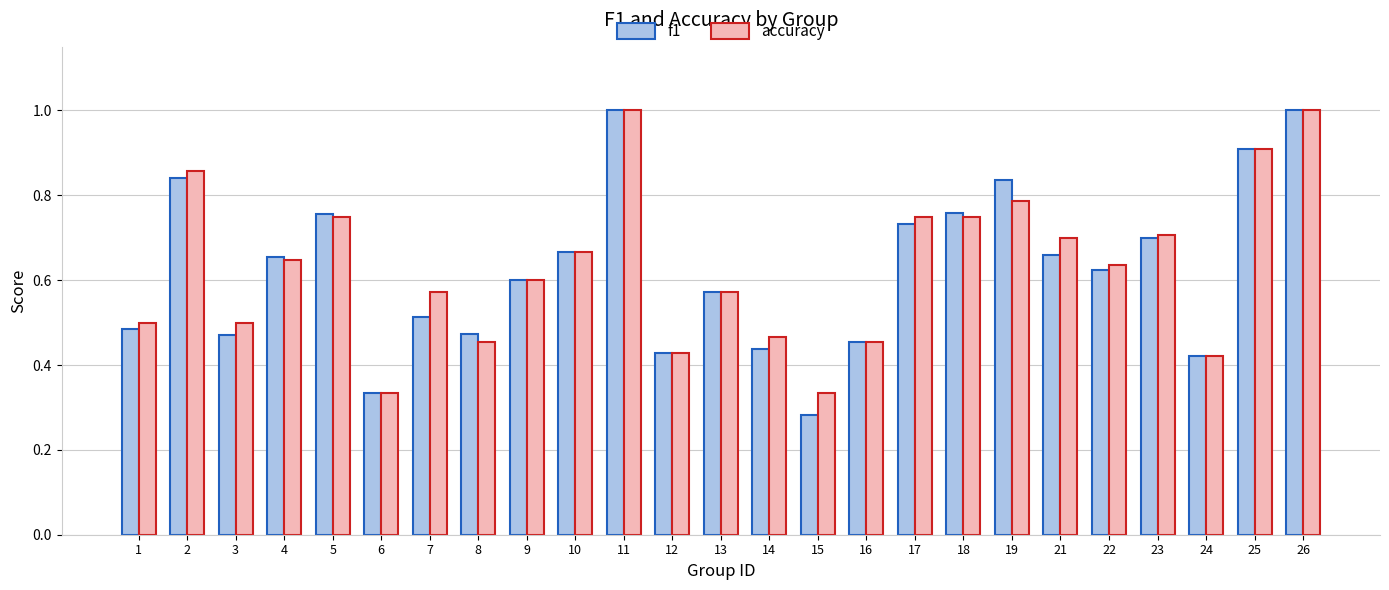

The accuracy series shows 0.3 at 3. True or false?

False